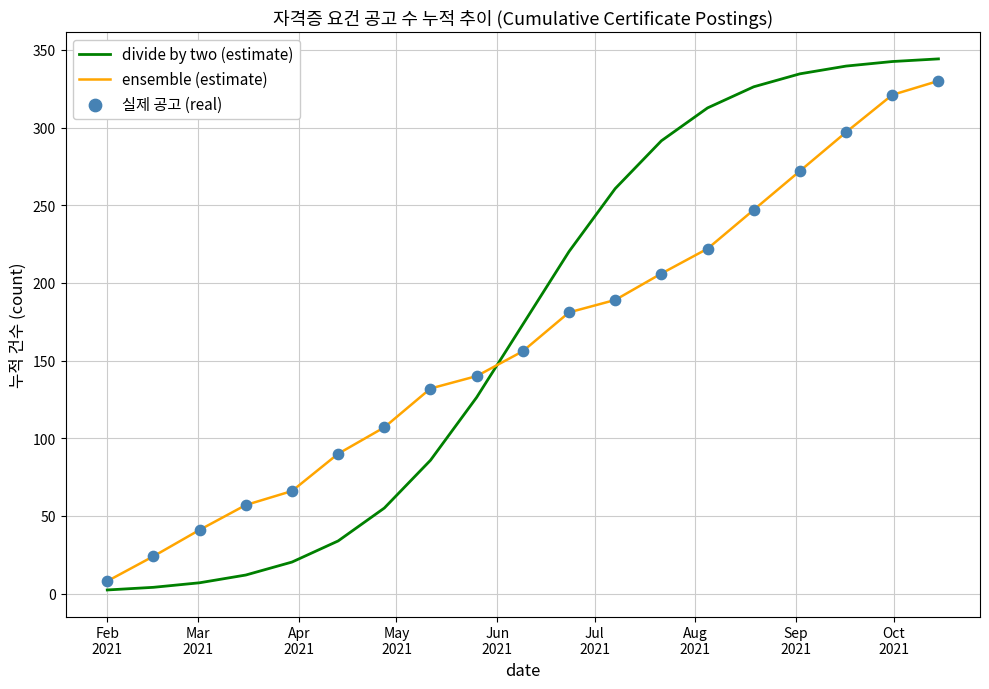

At how many categories does at least one series exceed 192?

9